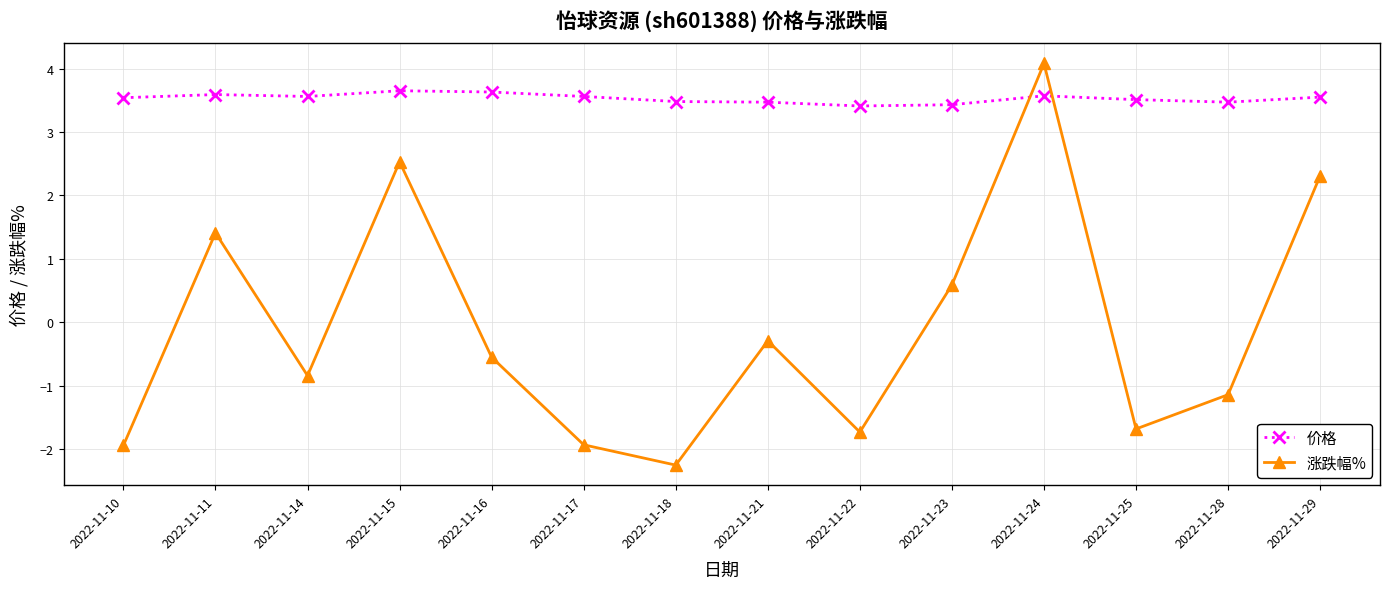

What is the total value across all series at 2022-11-28?

2.3